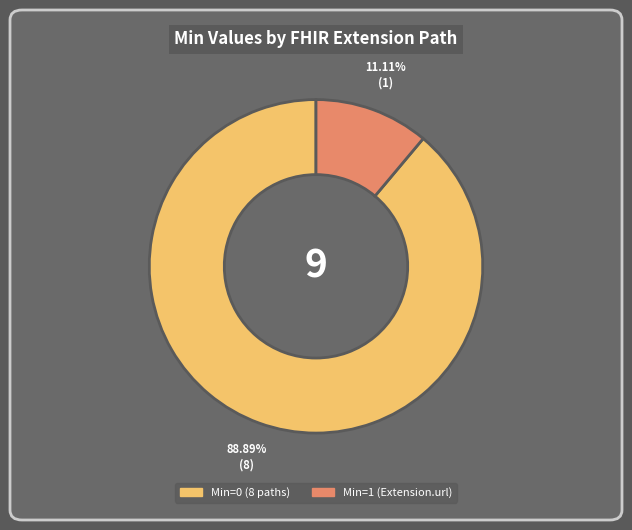

To the nearest percent, what is the average slice percentage?

50%